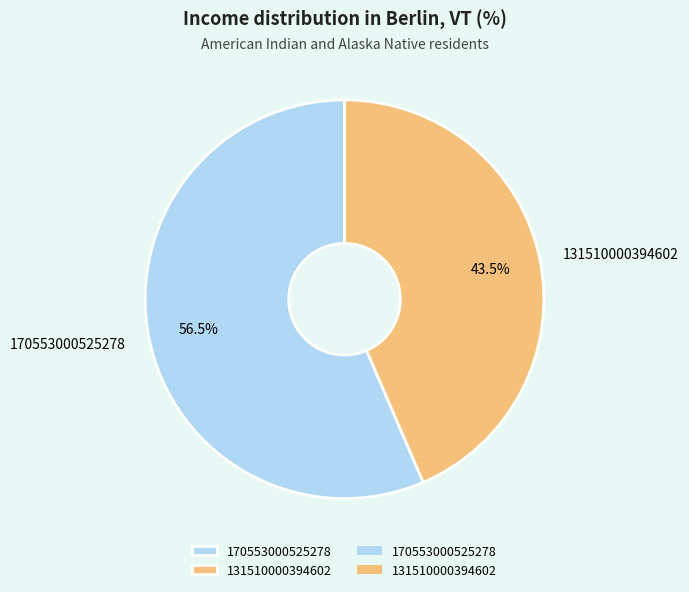

What portion of the pie excludes 131510000394602?

56.5%